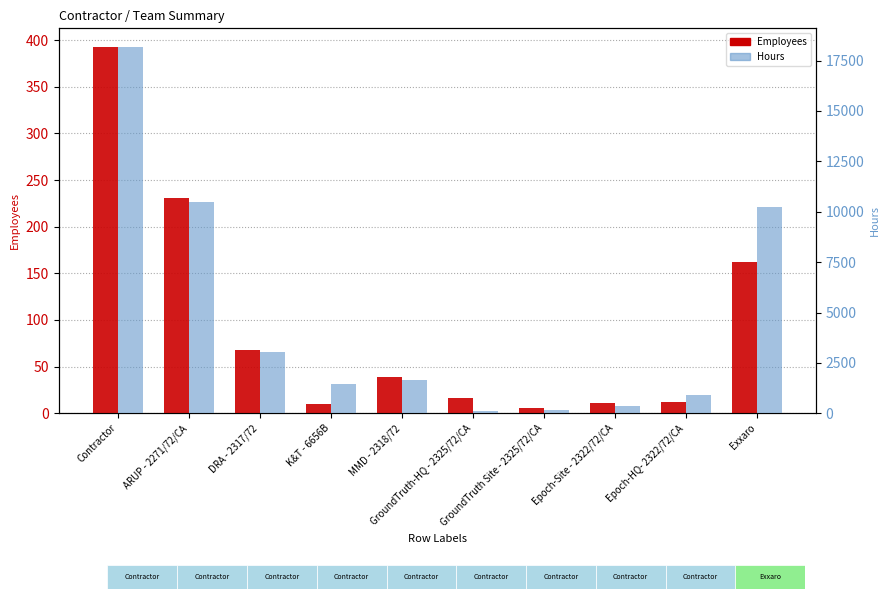

List the series in order of their overall mean, highest first.

Hours, Employees